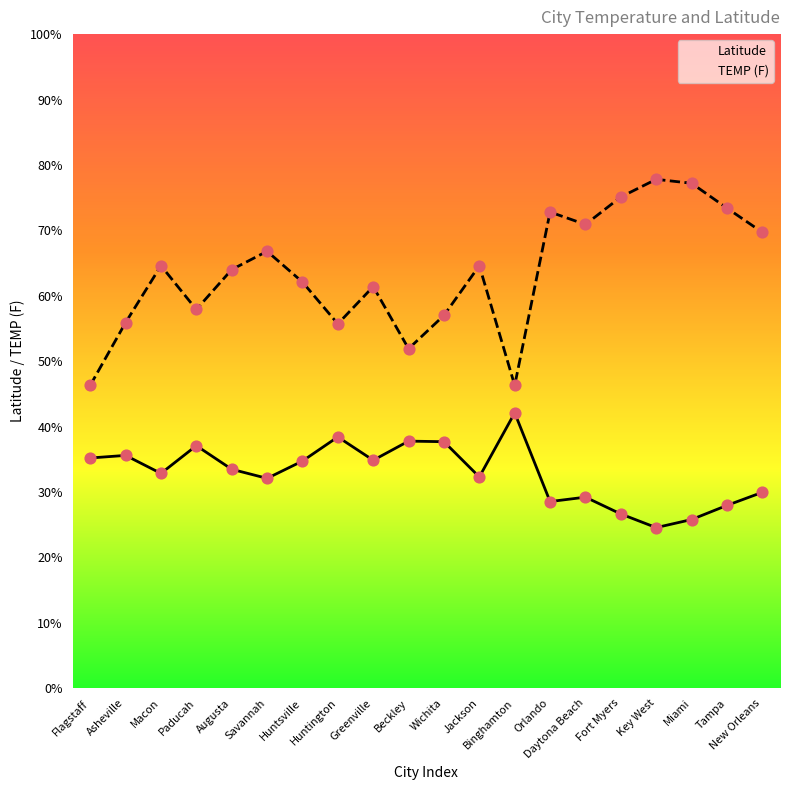

What are all the series names shown in the legend?

Latitude, TEMP (F)